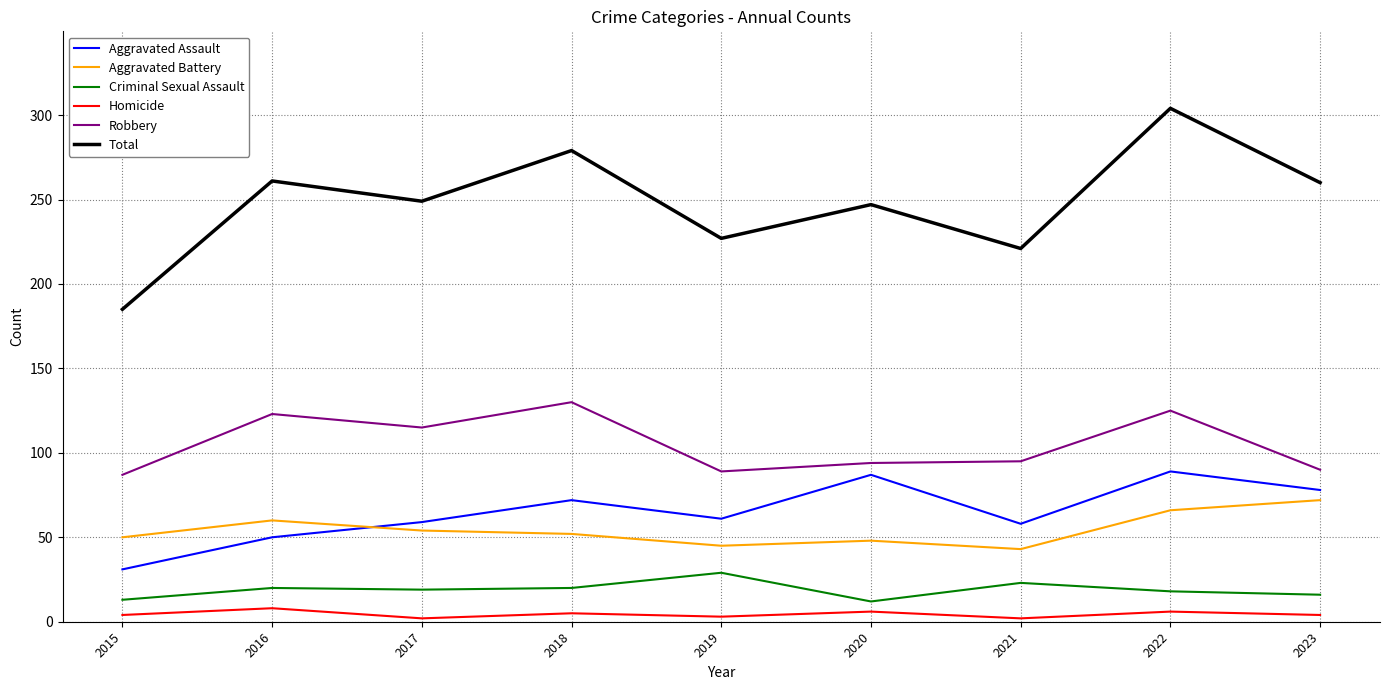

Between 2018 and 2021, which series saw the biggest shift?

Total